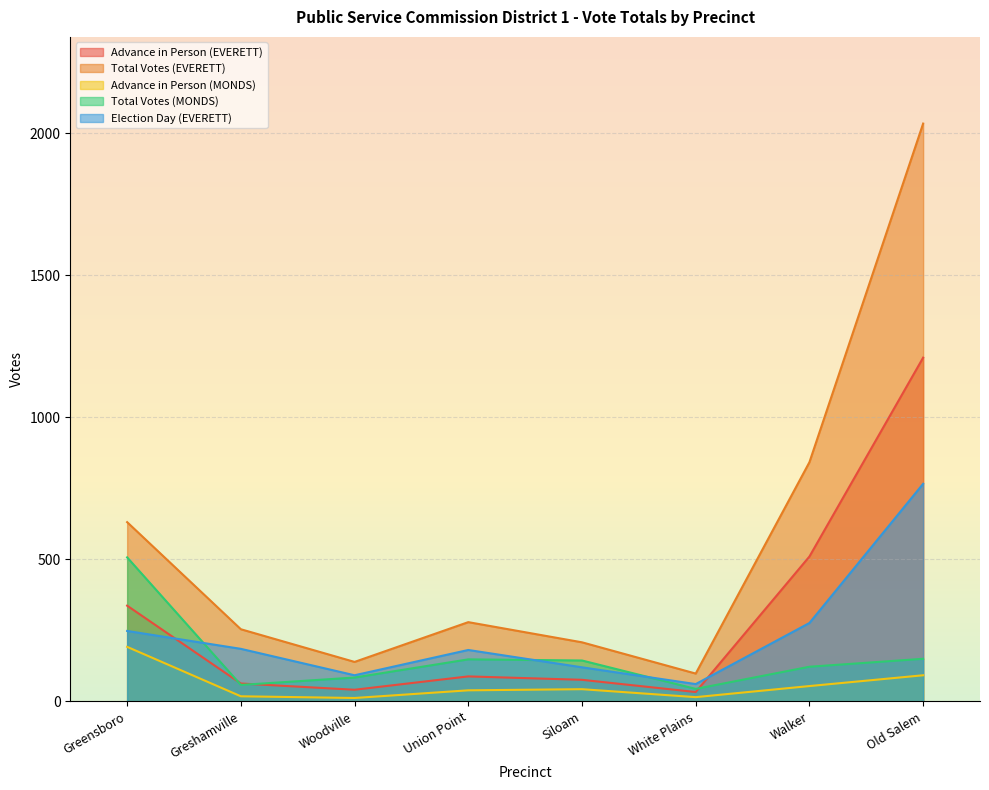

What is the value of the Advance in Person (EVERETT) point at the 7th from the left?

510